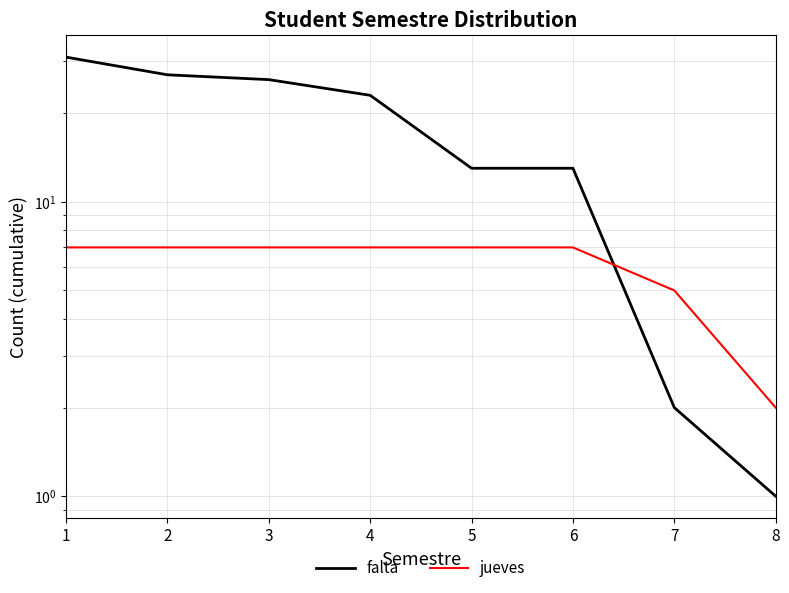

What are all the series names shown in the legend?

falta, jueves